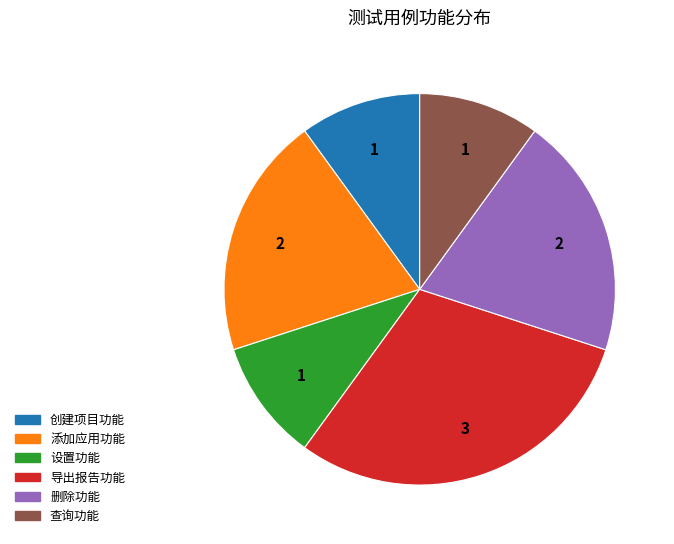

Does 创建项目功能 account for over 50% of the chart?

No